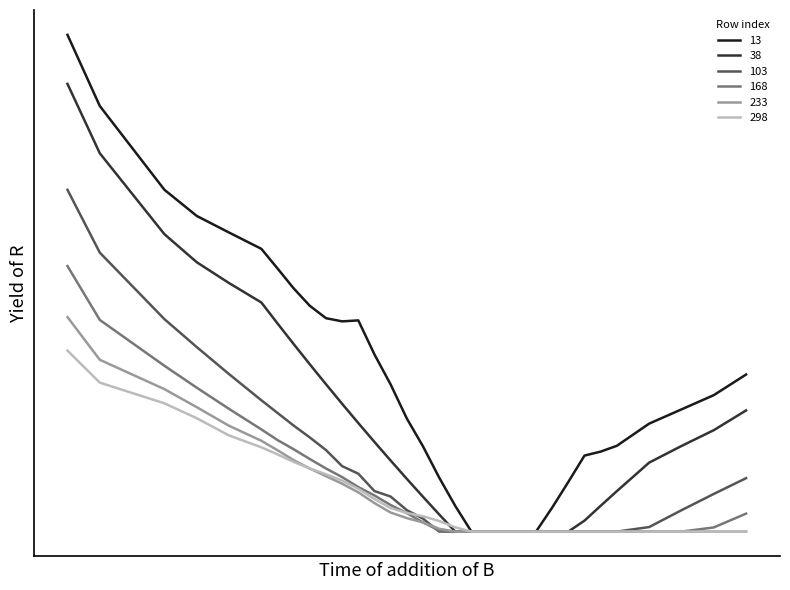

What are all the series names shown in the legend?

13, 38, 103, 168, 233, 298